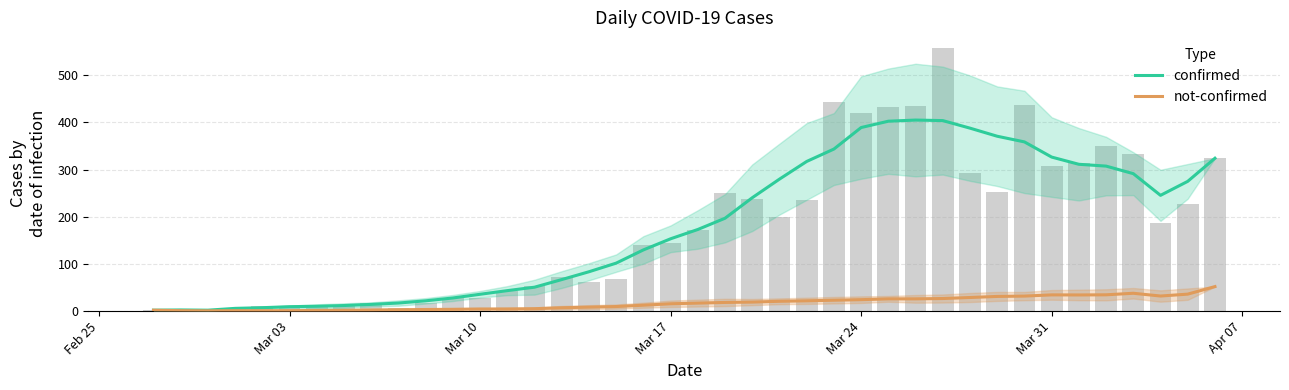

Rank the series by their average value, from highest to lowest.

confirmed, not-confirmed